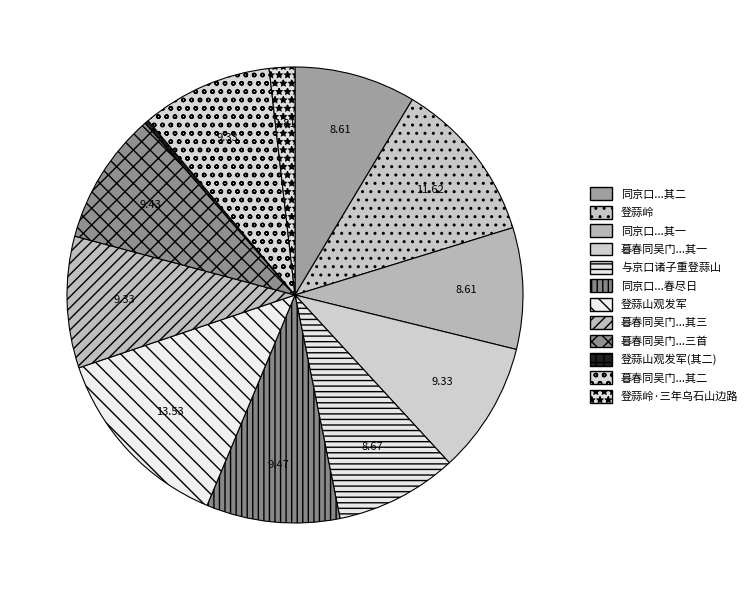

Count the number of slices in the pie.

12